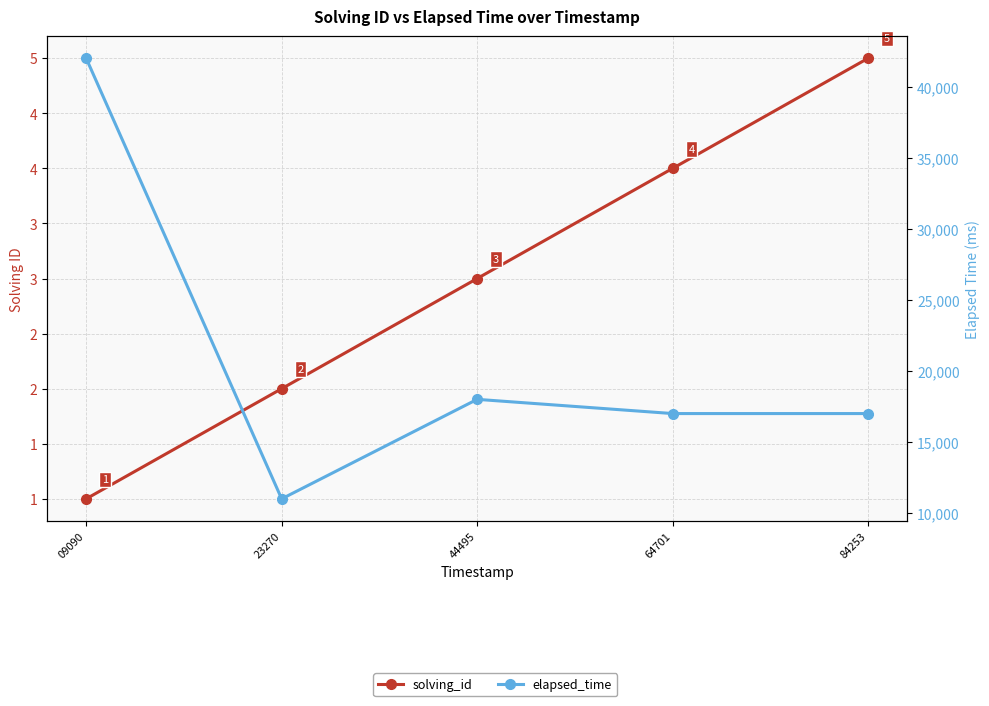

What is the total value across all series at 23270?

11002